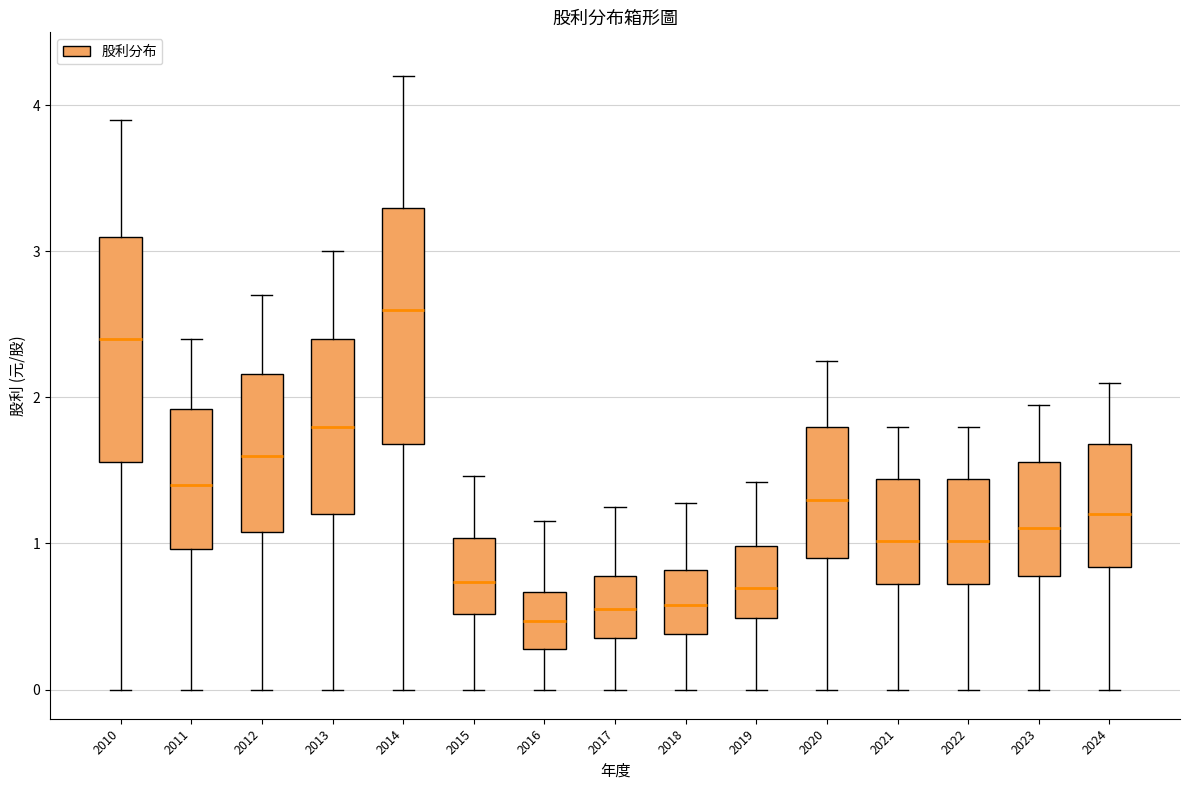

Reading left to right, transcribe this box plot: for each box, give where its median line is, the range the box spans, and where its two whiskers end, as read against the y-axis. The values are not printed on the chart, so give them approximately, as read against the axis.

2010: median 2.4, box 1.6 to 3.1, whiskers 0.0 to 3.9
2011: median 1.4, box 1.0 to 1.9, whiskers 0.0 to 2.4
2012: median 1.6, box 1.1 to 2.2, whiskers 0.0 to 2.7
2013: median 1.8, box 1.2 to 2.4, whiskers 0.0 to 3.0
2014: median 2.6, box 1.7 to 3.3, whiskers 0.0 to 4.2
2015: median 0.7, box 0.5 to 1.0, whiskers 0.0 to 1.5
2016: median 0.5, box 0.3 to 0.7, whiskers 0.0 to 1.2
2017: median 0.6, box 0.4 to 0.8, whiskers 0.0 to 1.3
2018: median 0.6, box 0.4 to 0.8, whiskers 0.0 to 1.3
2019: median 0.7, box 0.5 to 1.0, whiskers 0.0 to 1.4
2020: median 1.3, box 0.9 to 1.8, whiskers 0.0 to 2.3
2021: median 1.0, box 0.7 to 1.4, whiskers 0.0 to 1.8
2022: median 1.0, box 0.7 to 1.4, whiskers 0.0 to 1.8
2023: median 1.1, box 0.8 to 1.6, whiskers 0.0 to 2.0
2024: median 1.2, box 0.8 to 1.7, whiskers 0.0 to 2.1